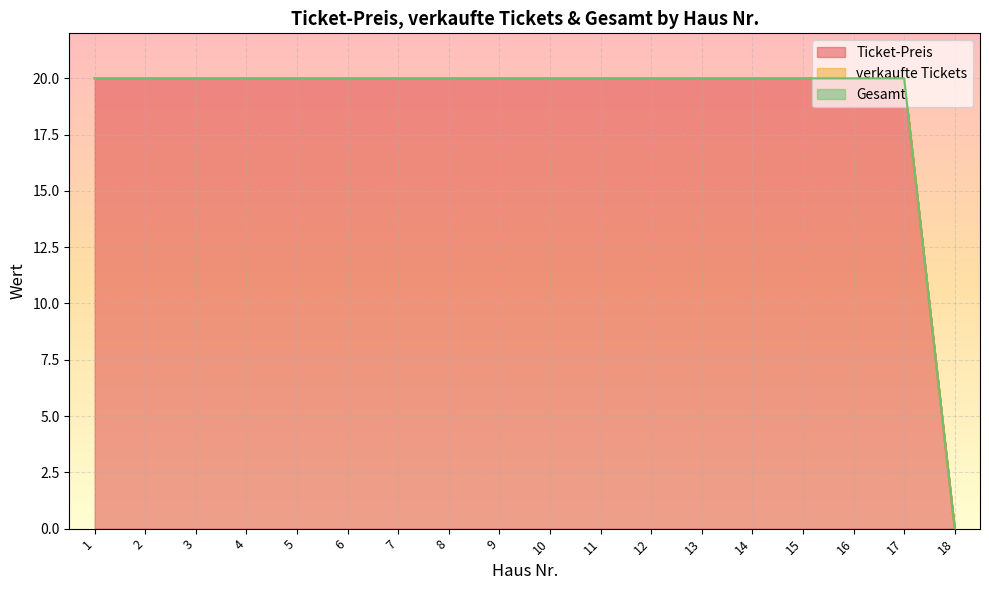

What are all the series names shown in the legend?

Ticket-Preis, verkaufte Tickets, Gesamt